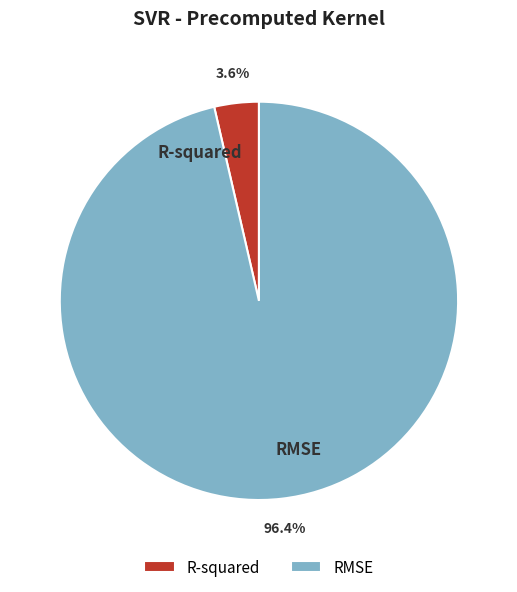

How many segments does this pie chart have?

2